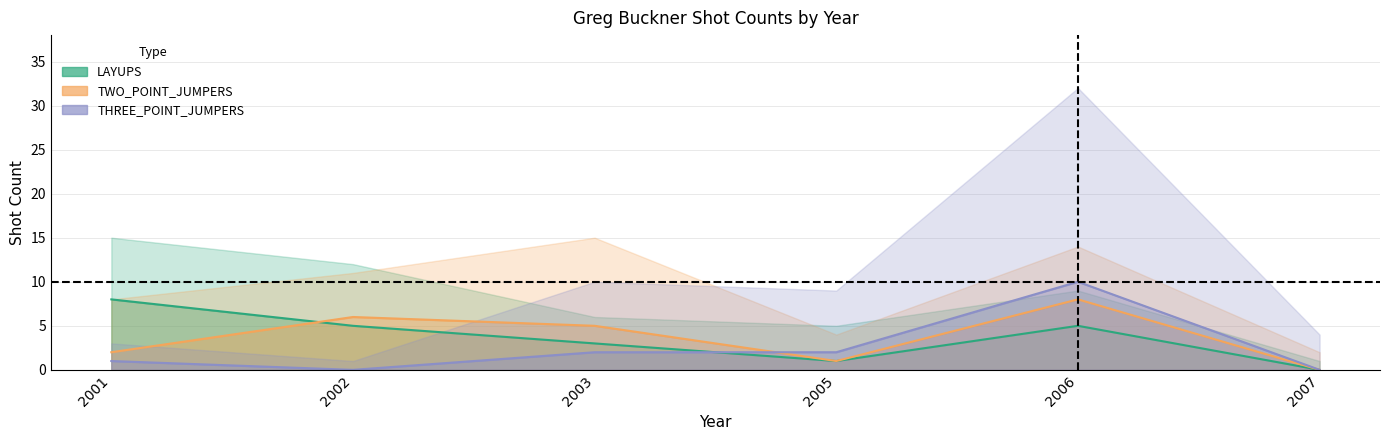

What is the highest value of the LAYUPS_makes series?

8